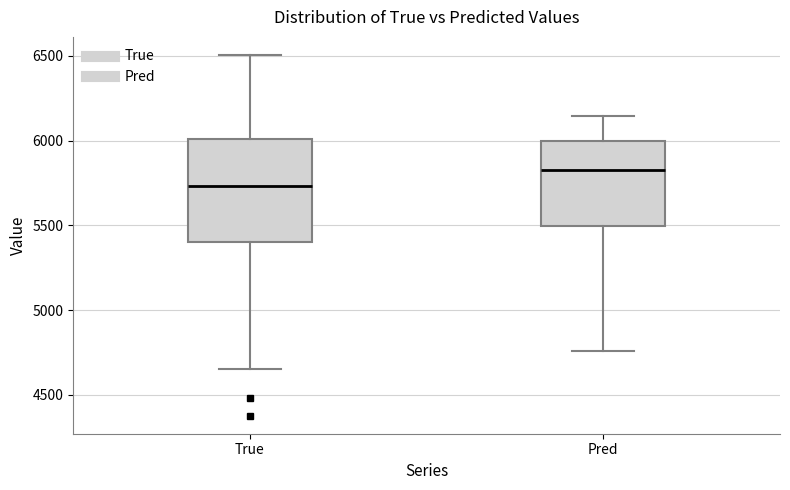

Reading left to right, read every box against the y-axis: the position of its median line, the range the box covers, and the ends of its whiskers. The values are not printed on the chart, so give them approximately, as read against the axis.

True: median 5750, box 5400 to 6000, whiskers 4650 to 6500
Pred: median 5800, box 5500 to 6000, whiskers 4750 to 6150